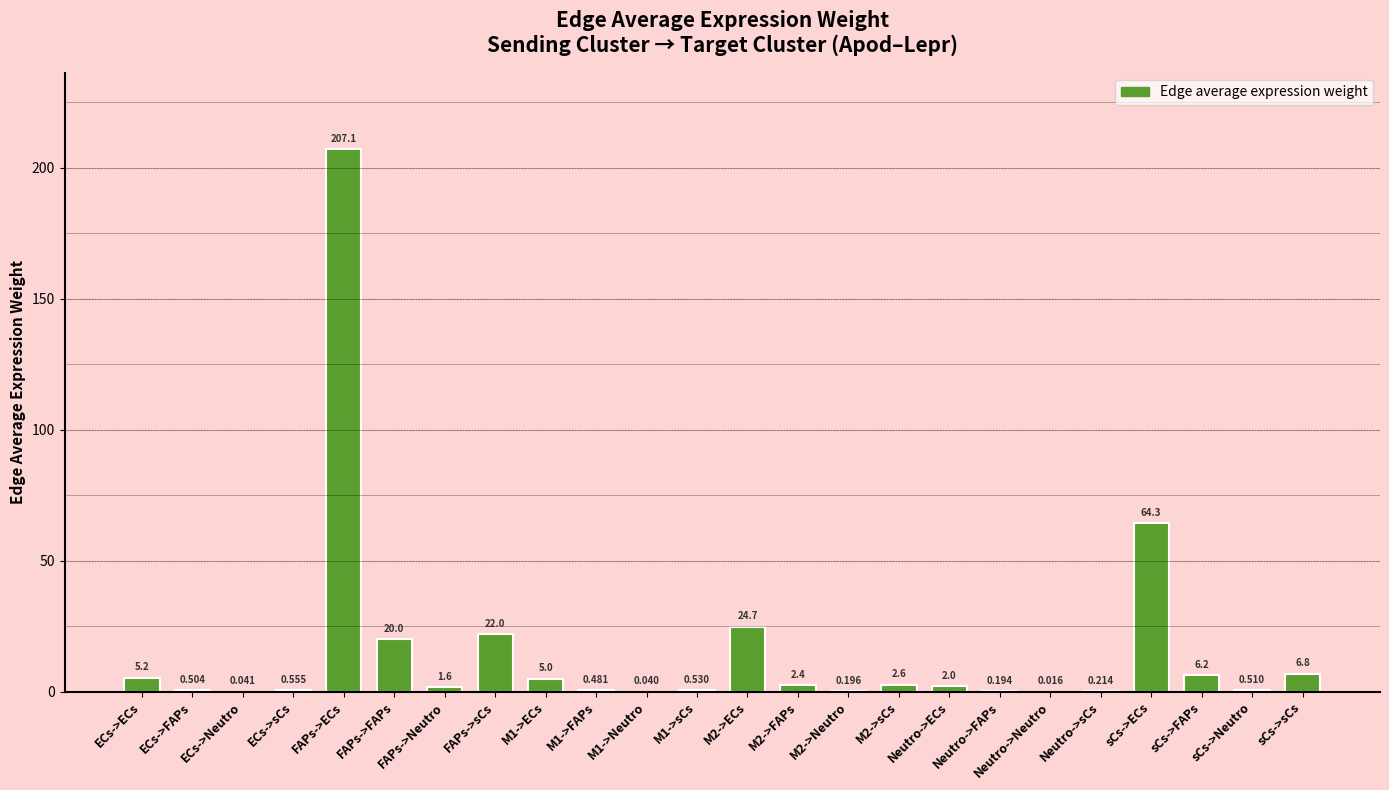

Are the bars grouped side by side (vs. stacked)?

No